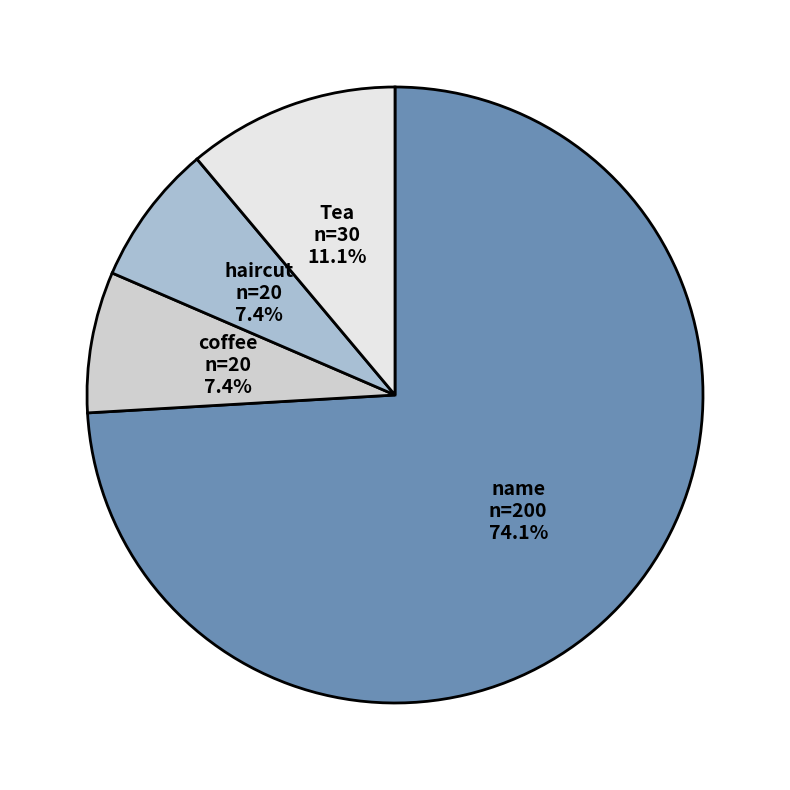

To the nearest percent, what portion does haircut represent?

7%